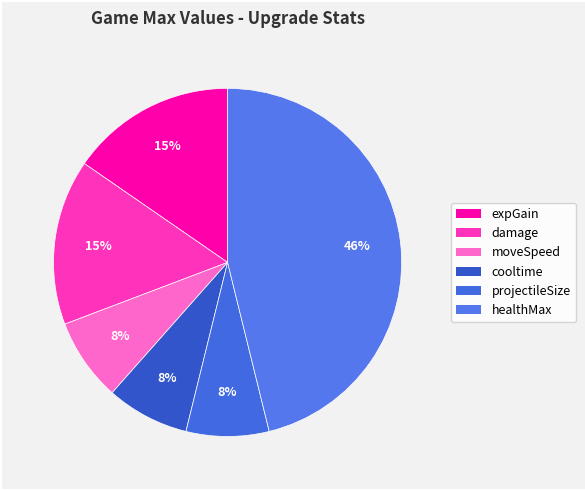

How many segments does this pie chart have?

6